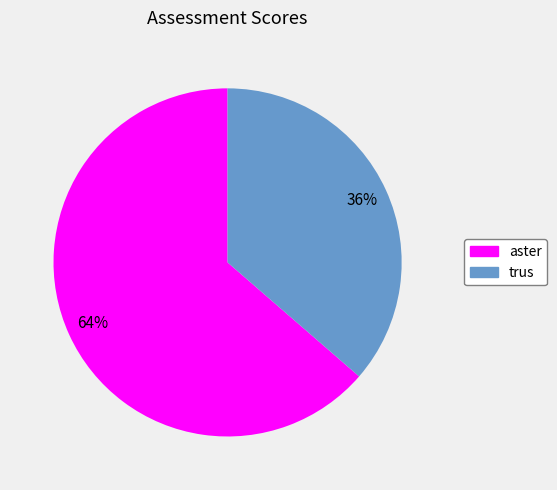

To the nearest percent, what is the combined percentage of aster and trus?

100%